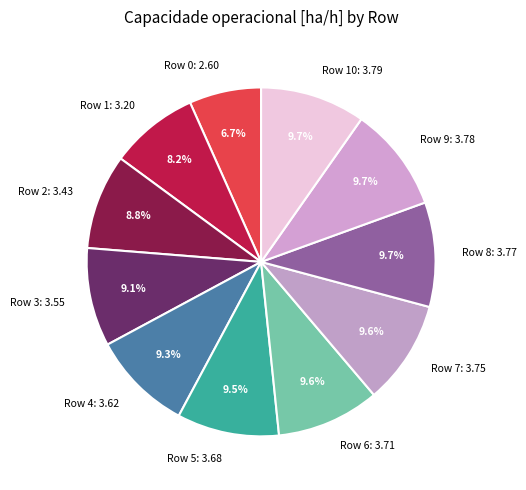

How many segments does this pie chart have?

11